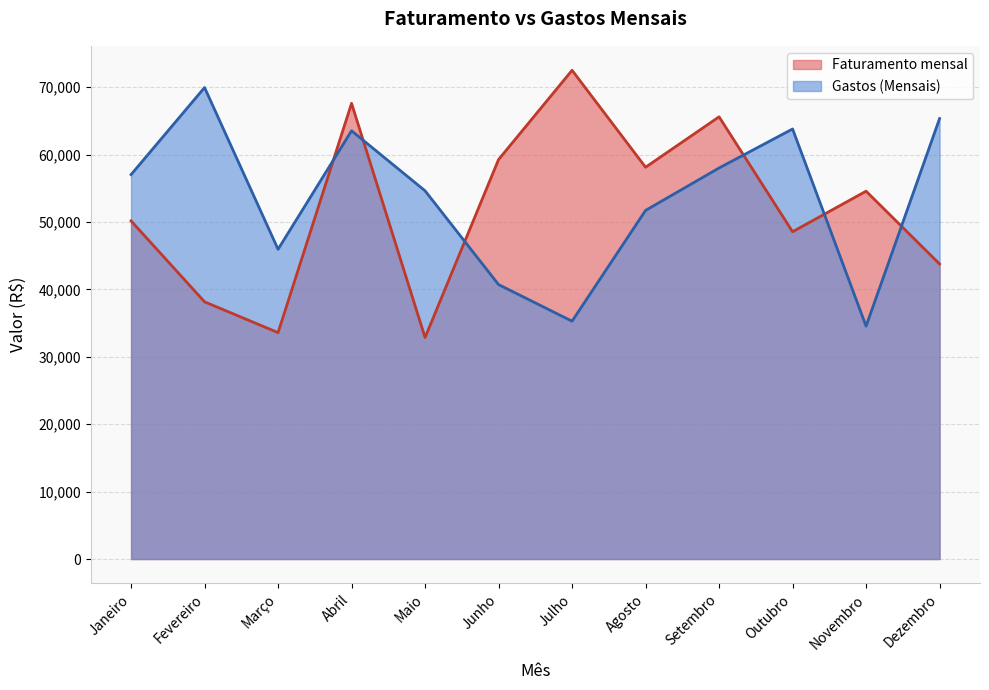

Where is the first local maximum for Faturamento mensal?

Abril